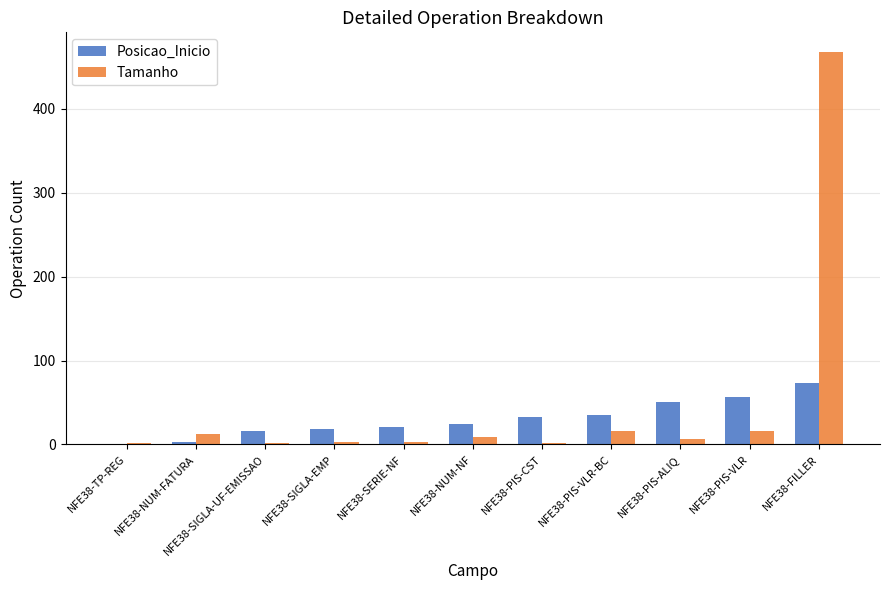

Between NFE38-NUM-NF and NFE38-PIS-VLR, which series saw the biggest shift?

Posicao_Inicio